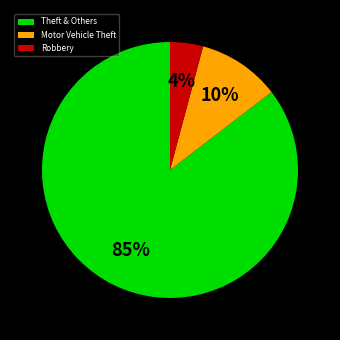

Which category has the biggest portion of the pie?

Theft & Others